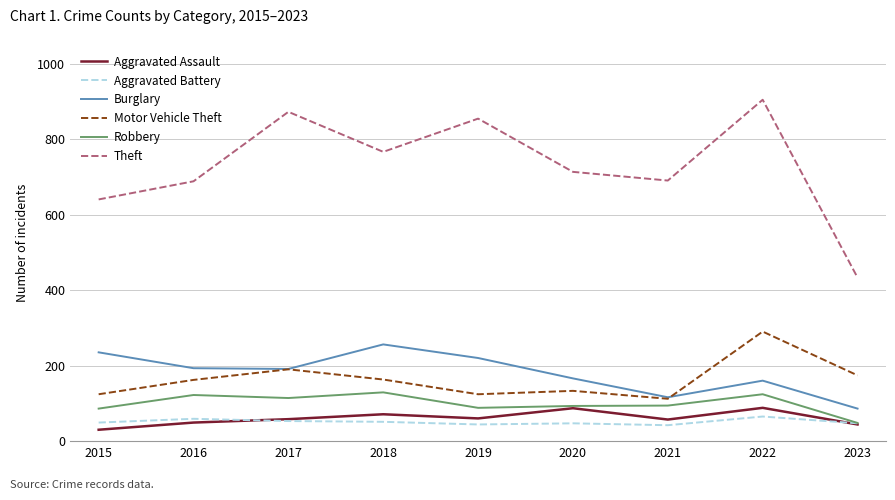

At which label does Theft reach its minimum?

2023